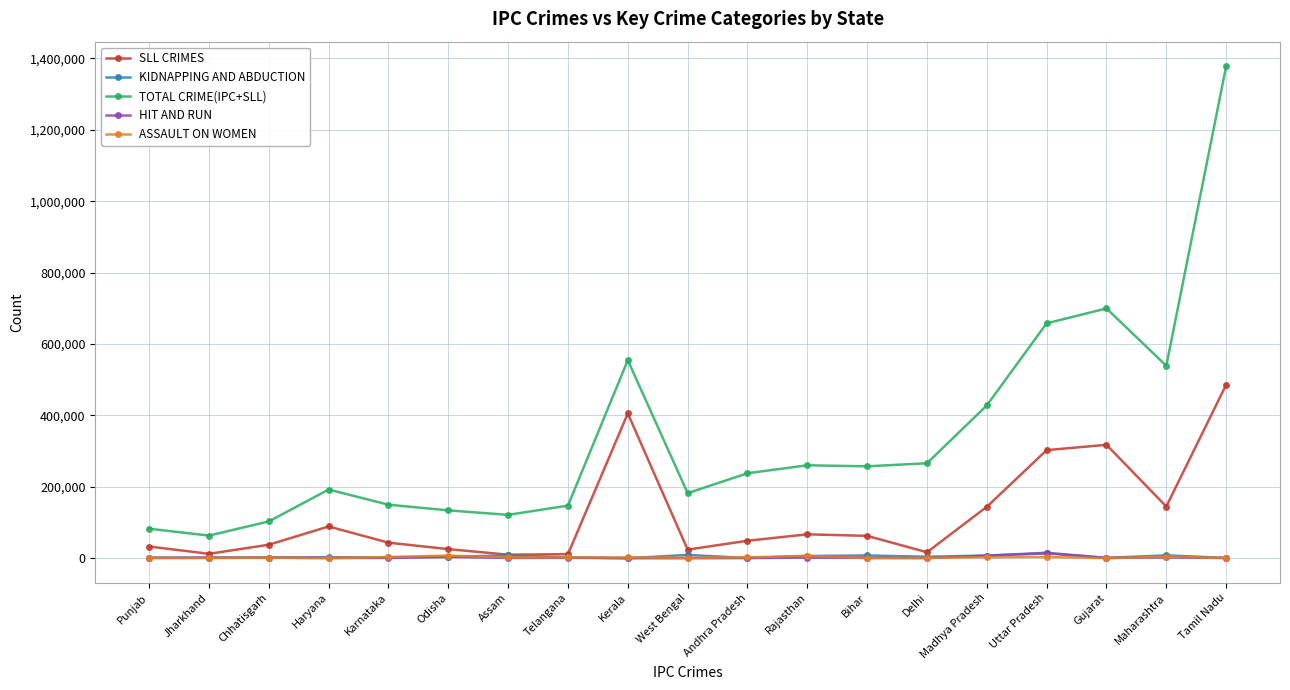

Is the value of KIDNAPPING AND ABDUCTION at Odisha greater than the value of SLL CRIMES at Kerala?

No